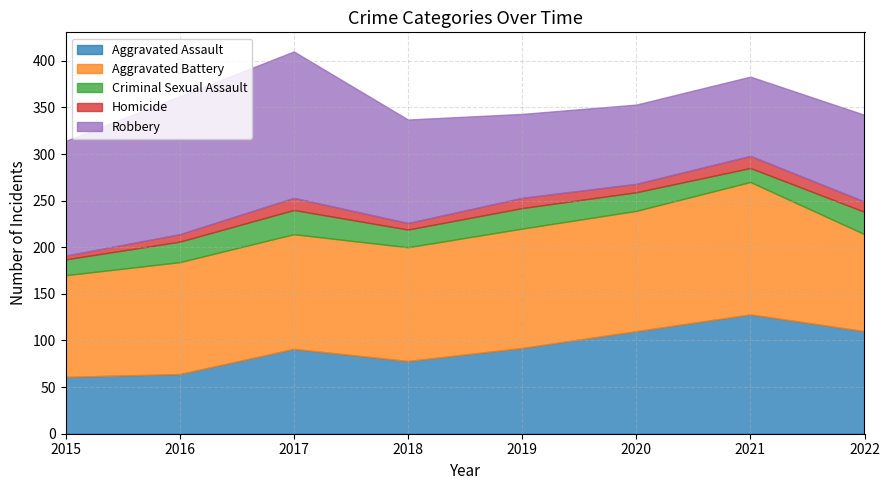

Where do Robbery and Aggravated Assault first cross each other?

2018 and 2019